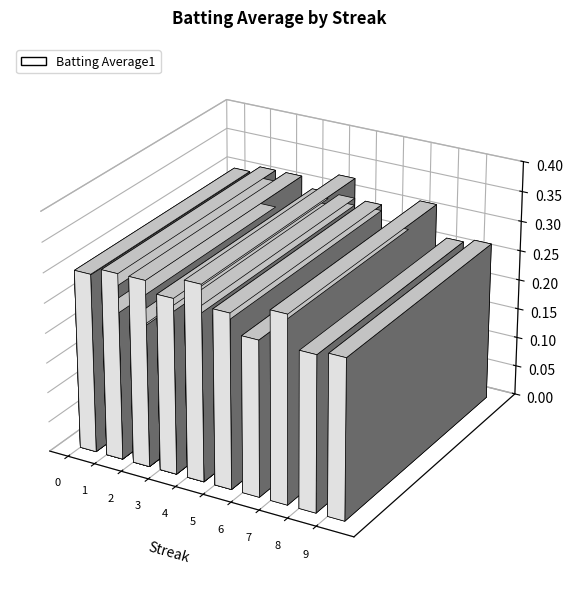

What is the difference between the second highest and second lowest values?

0.1